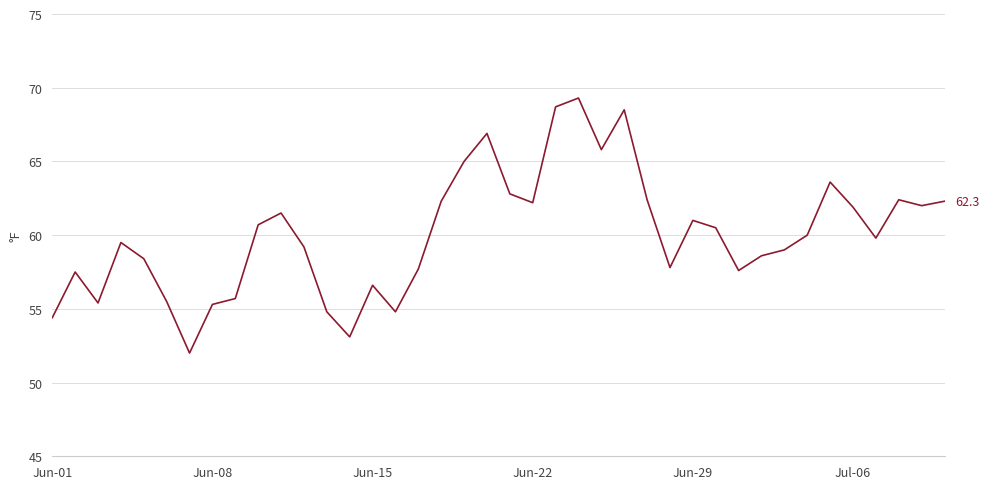

What is the difference between the maximum and minimum values?

17.3